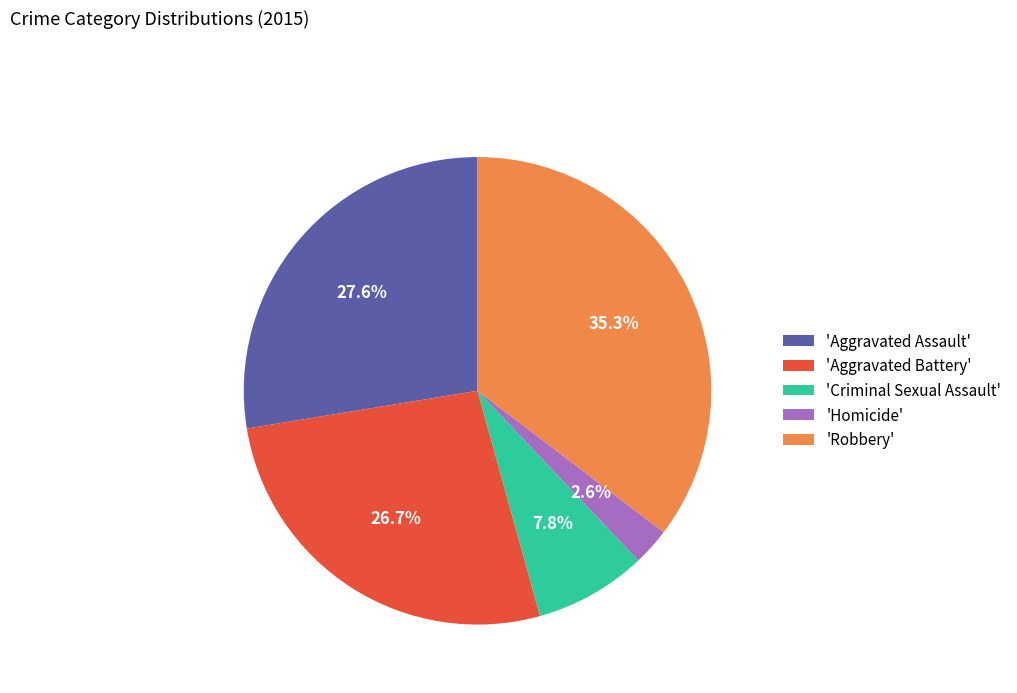

Which has a higher value, 'Criminal Sexual Assault' or 'Aggravated Assault'?

'Aggravated Assault'